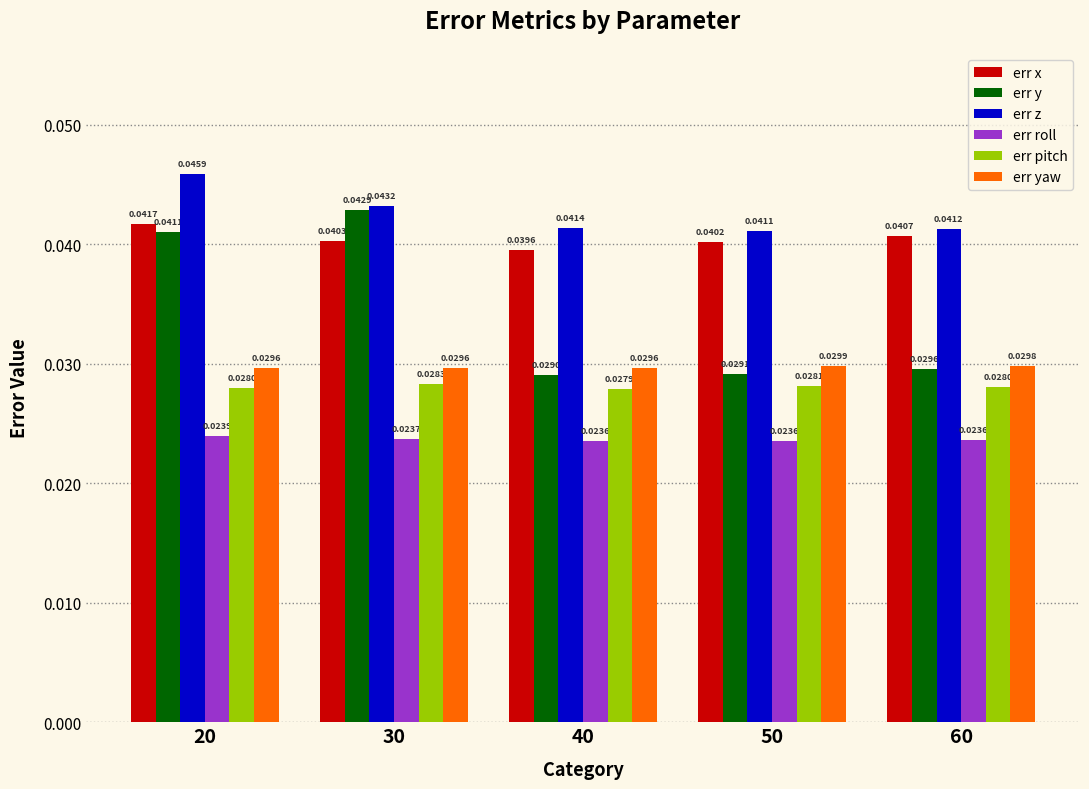

At 20, list the series in order from smallest to largest.

err roll, err pitch, err yaw, err y, err x, err z